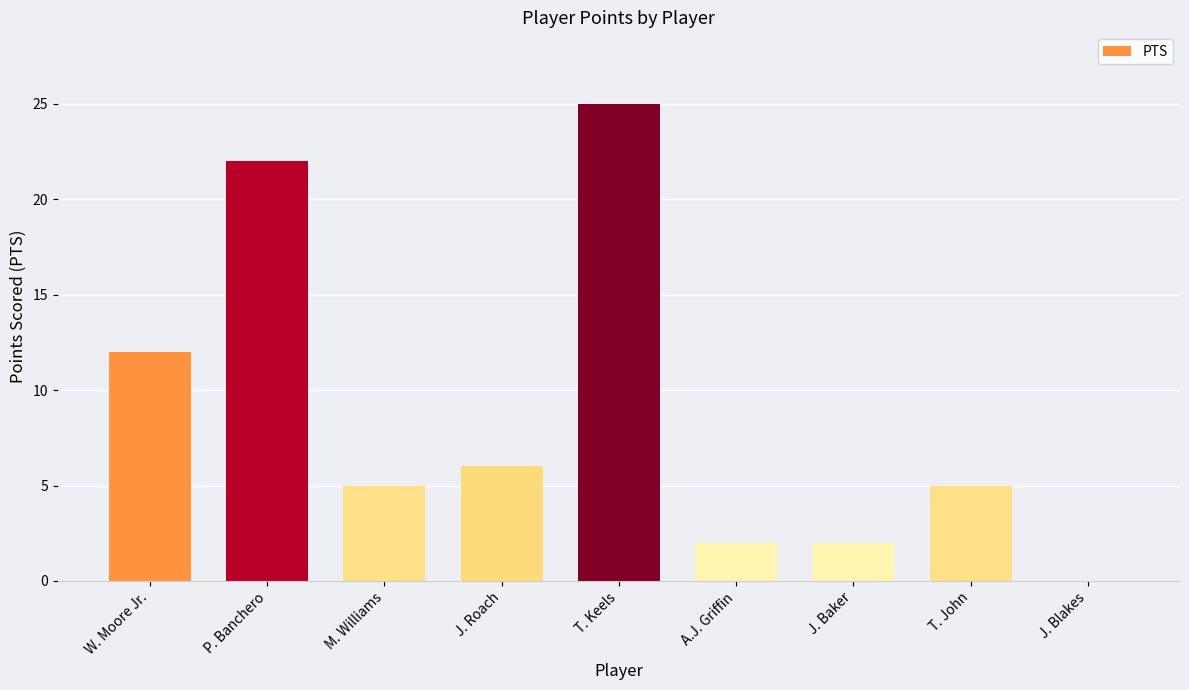

Is it true that the value at A.J. Griffin is 3?

False